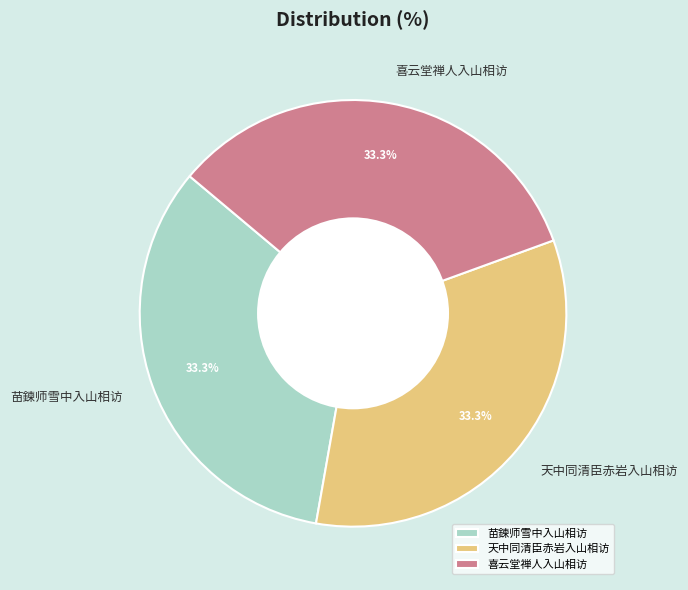

How many slices are in this pie chart?

3